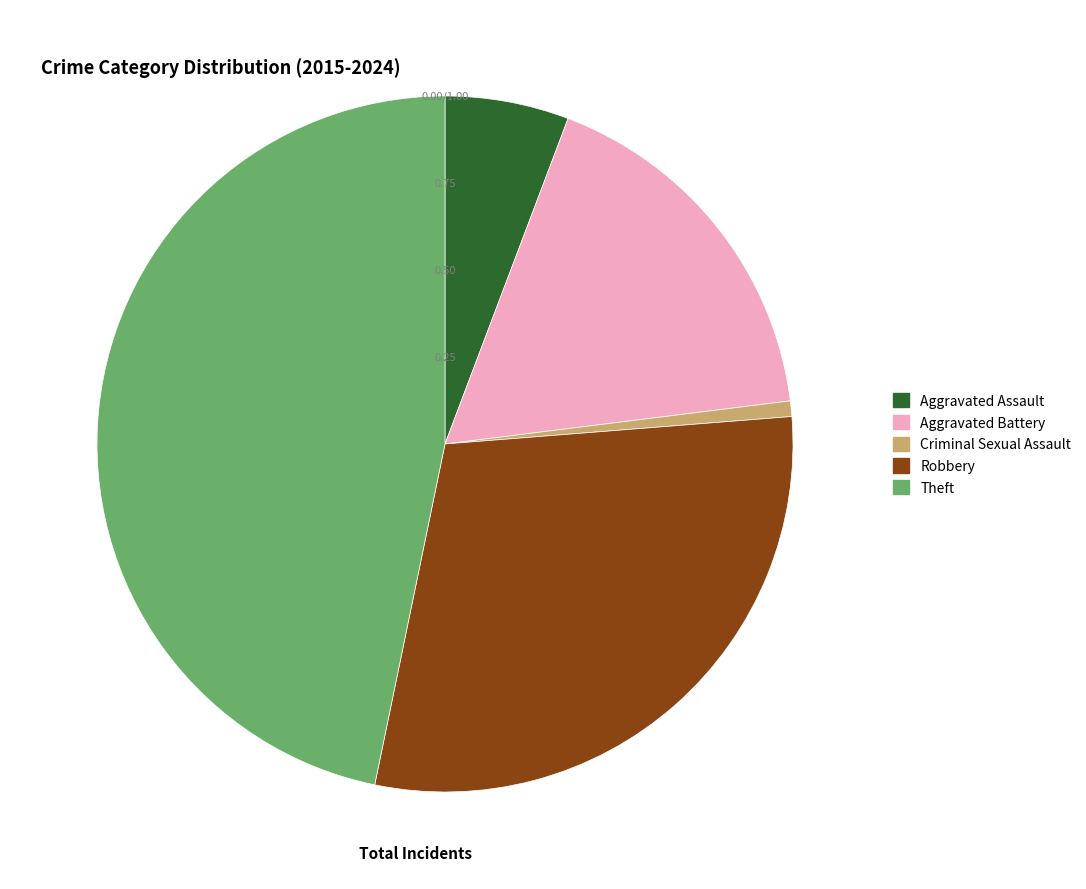

Combined, do Aggravated Assault and Aggravated Battery account for over 50%?

No